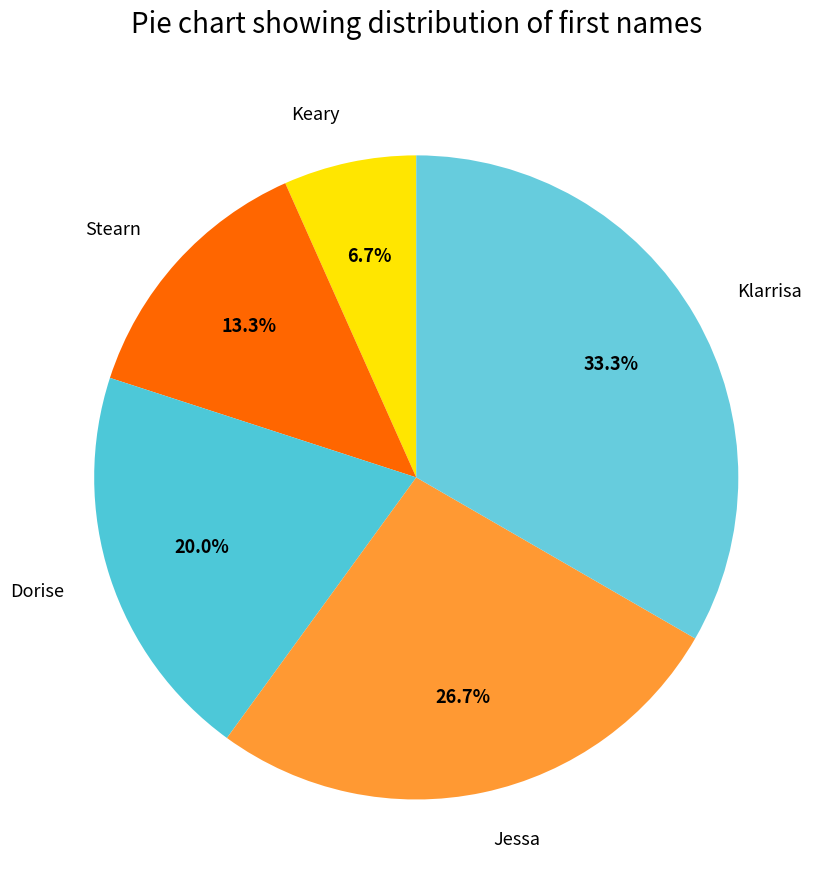

To the nearest percent, what is the combined percentage of Dorise and Stearn?

33%